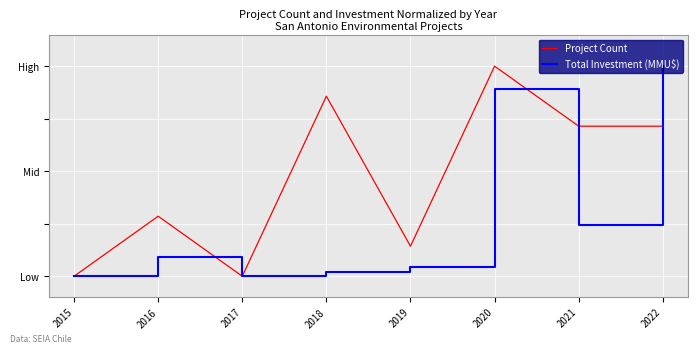

What is the average value of the Total Investment (MMU$) series?

0.3